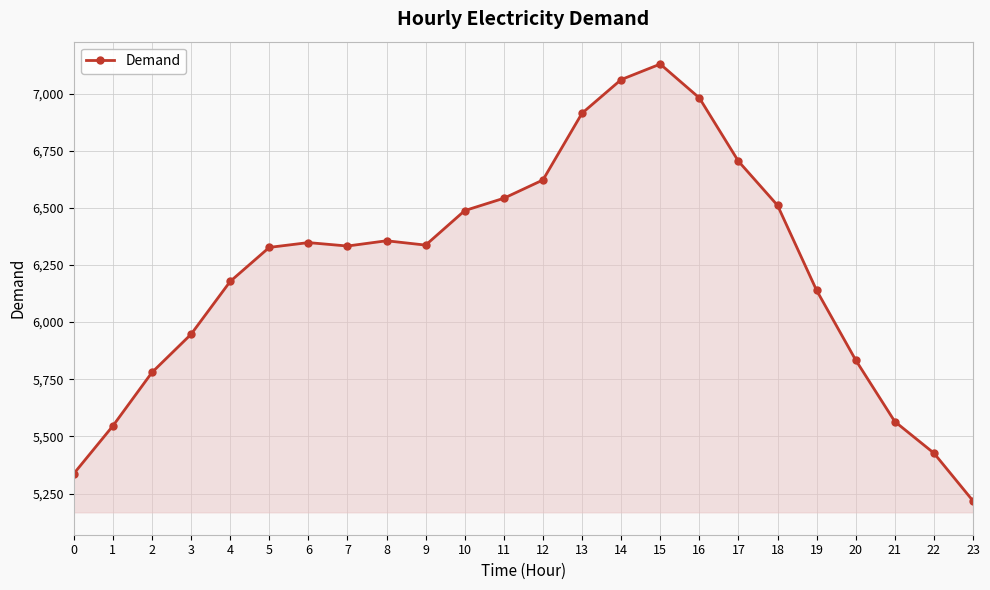

Read the value at 13.

6914